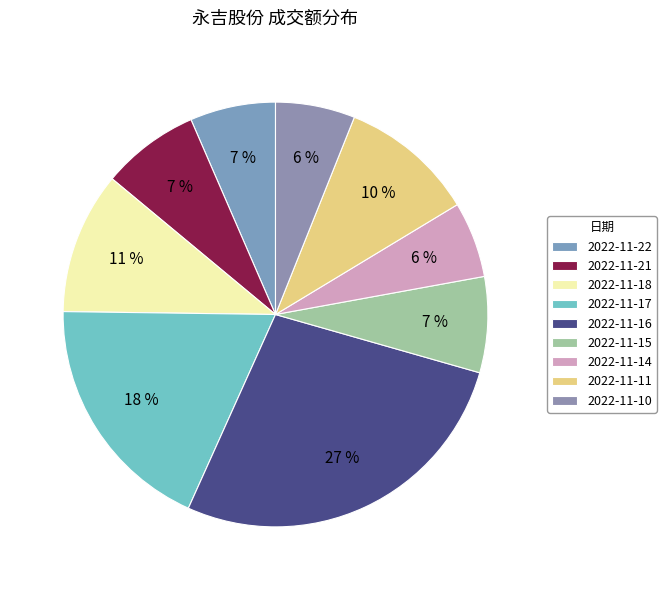

Approximately how many times larger is the value at 2022-11-10 compared to 2022-11-15?

0.8